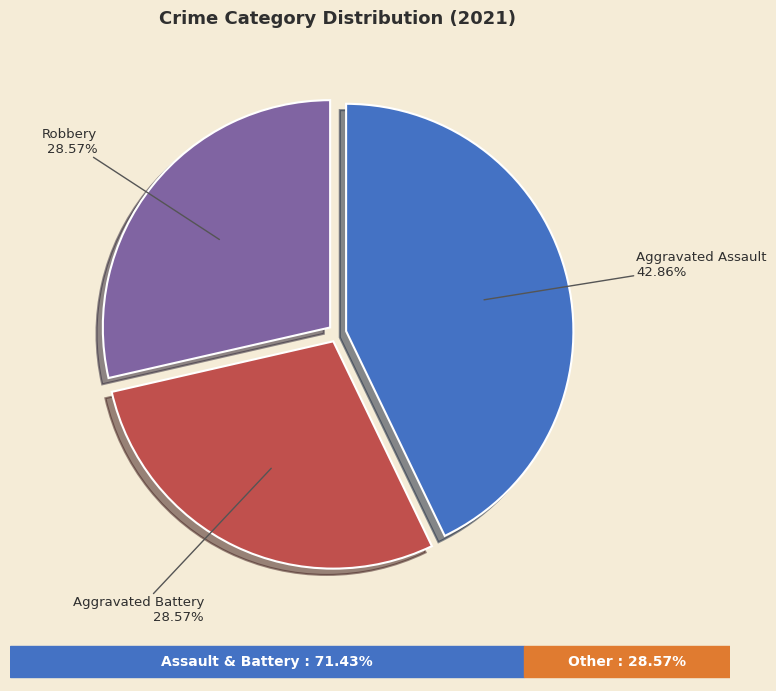

Combined, do Robbery and Aggravated Assault account for over 50%?

Yes